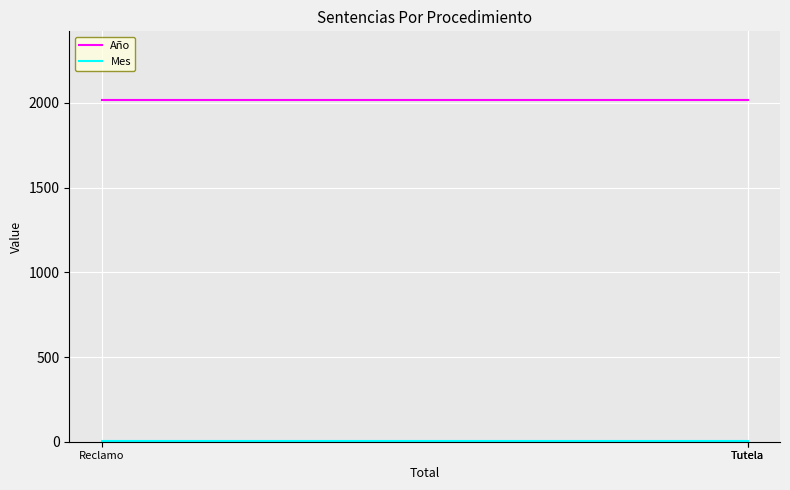

Rank the categories by Mes value from lowest to highest.

Reclamo, Tutela, Tutela